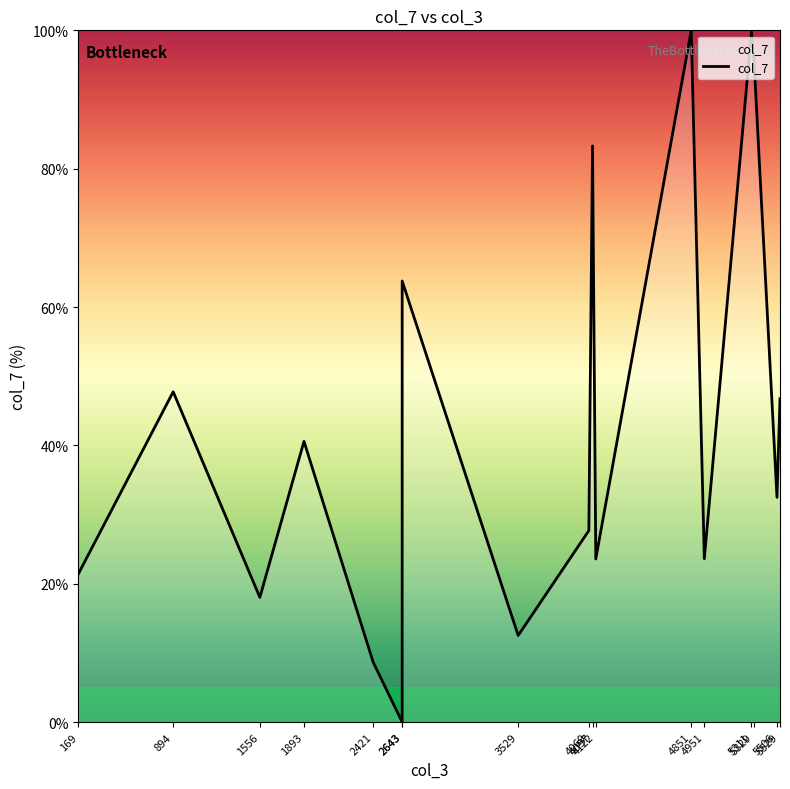

Rank the categories by value from lowest to highest.

2643, 2421, 3529, 1556, 169, 4122, 4951, 4069, 5506, 1893, 5529, 894, 2643, 4097, 5329, 5311, 4851